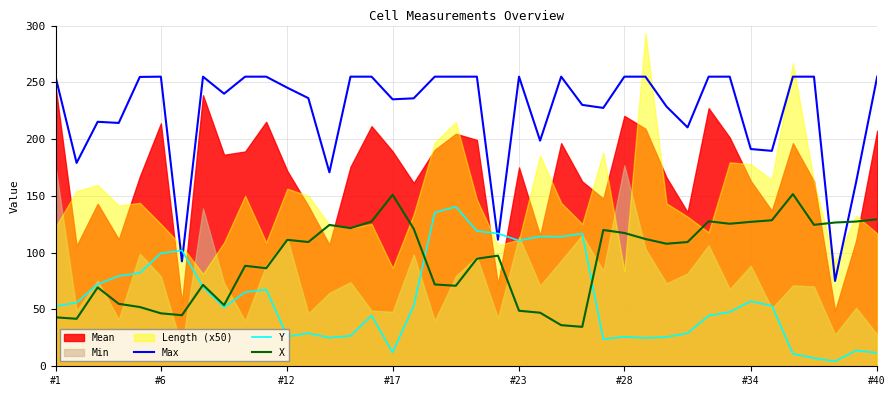

How many interior local valleys does the X series have?

11